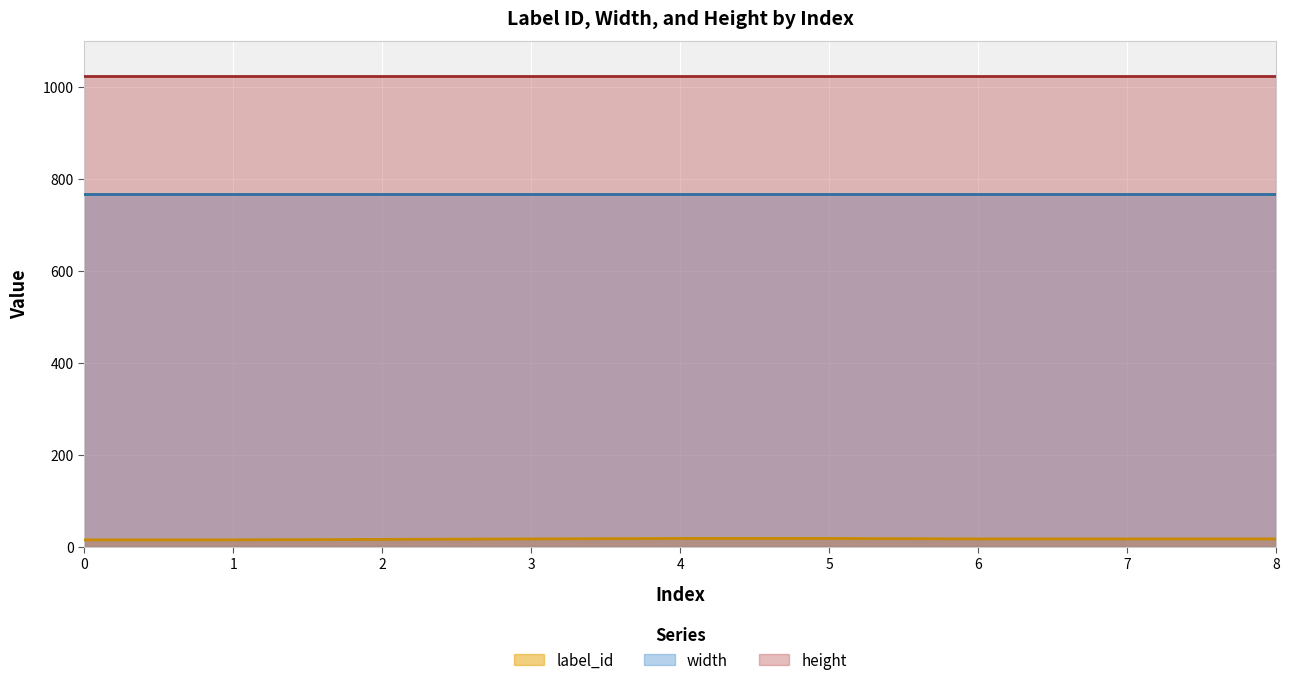

Rank the series by their average value, from lowest to highest.

label_id, width, height